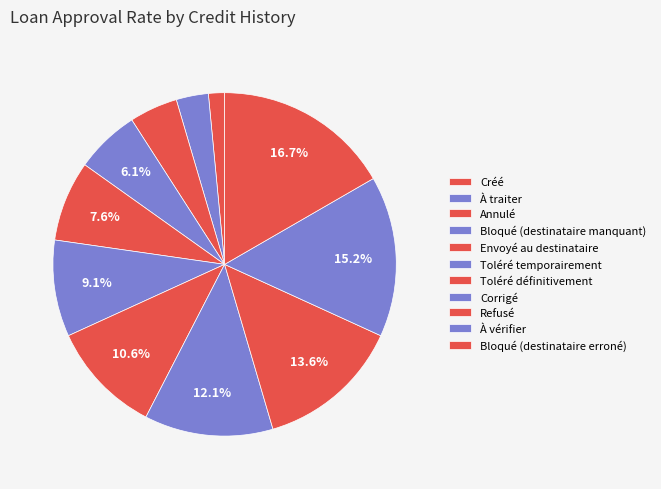

To the nearest percent, what percentage of the pie is À traiter?

3%